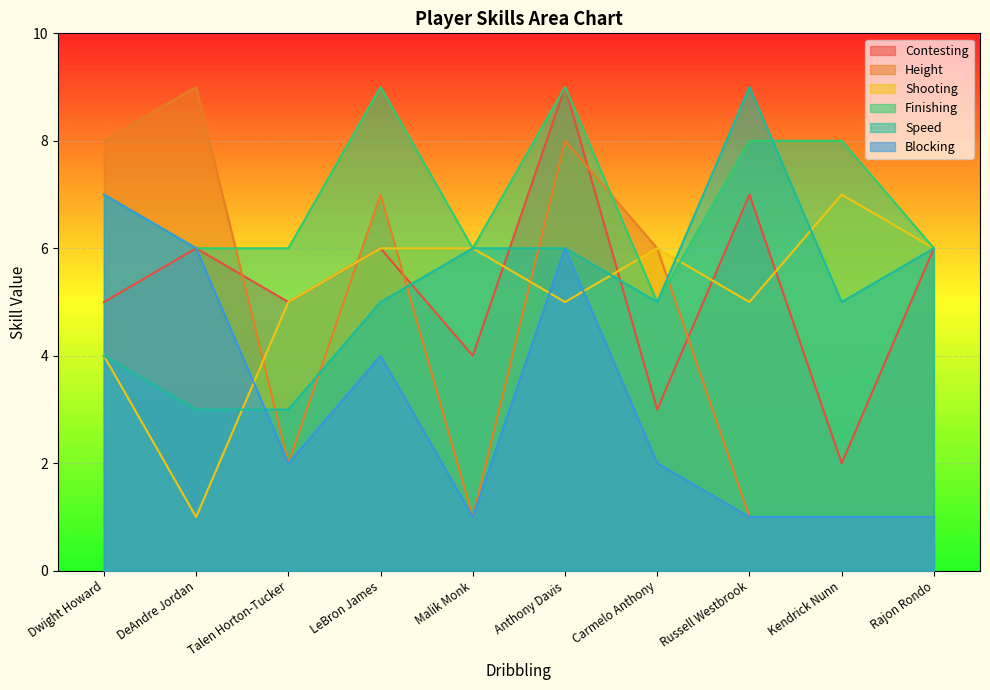

Read the Speed value at DeAndre Jordan.

3